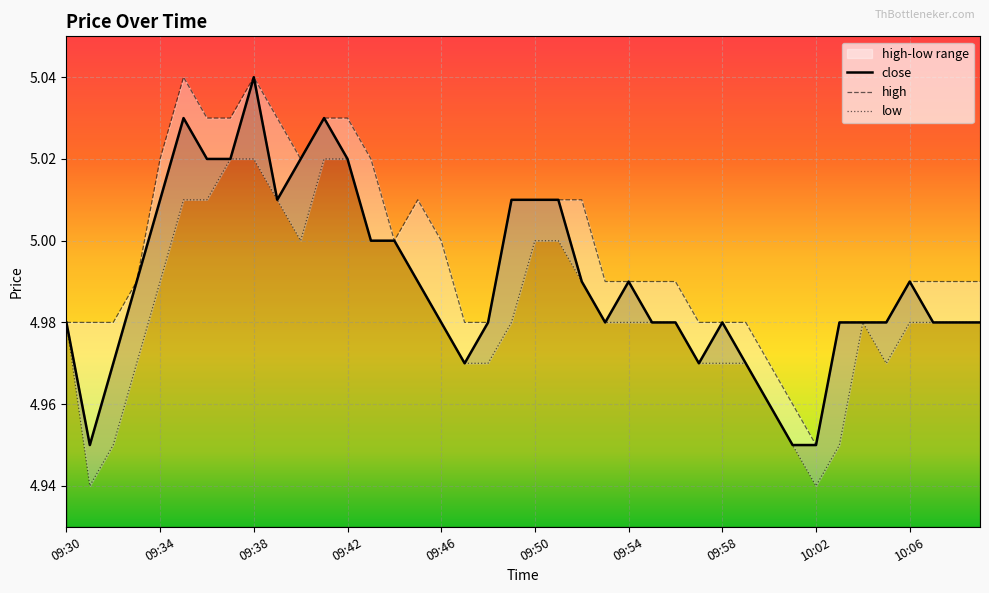

Rank the categories by low value from highest to lowest.

09:37, 09:38, 09:41, 09:42, 09:35, 09:36, 09:39, 09:40, 09:43, 09:44, 09:50, 09:51, 09:34, 09:45, 09:52, 09:30, 09:46, 09:49, 09:53, 09:54, 09:55, 09:56, 10:04, 10:06, 10:07, 10:08, 10:09, 09:33, 09:47, 09:48, 09:57, 09:58, 09:59, 10:05, 10:00, 09:32, 10:01, 10:03, 09:31, 10:02